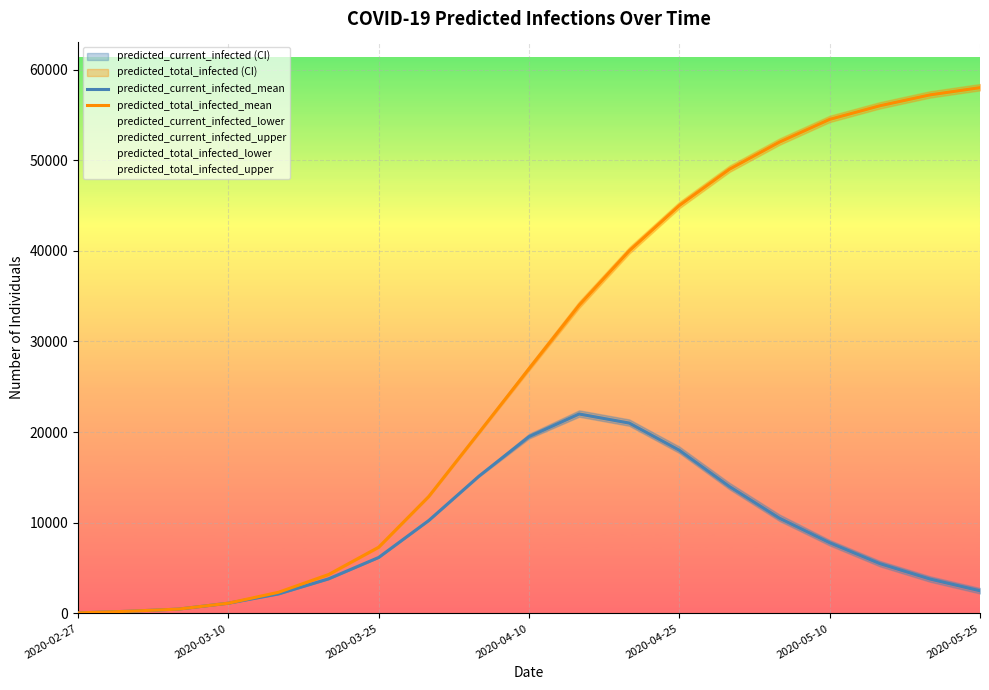

Where is predicted_current_infected_mean nearest to the value 11030?

14